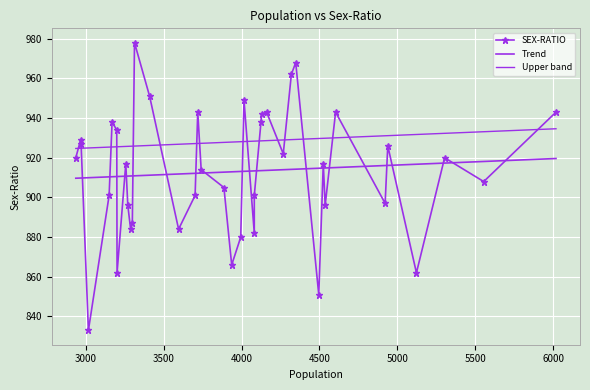

How many data points are above 917?

19